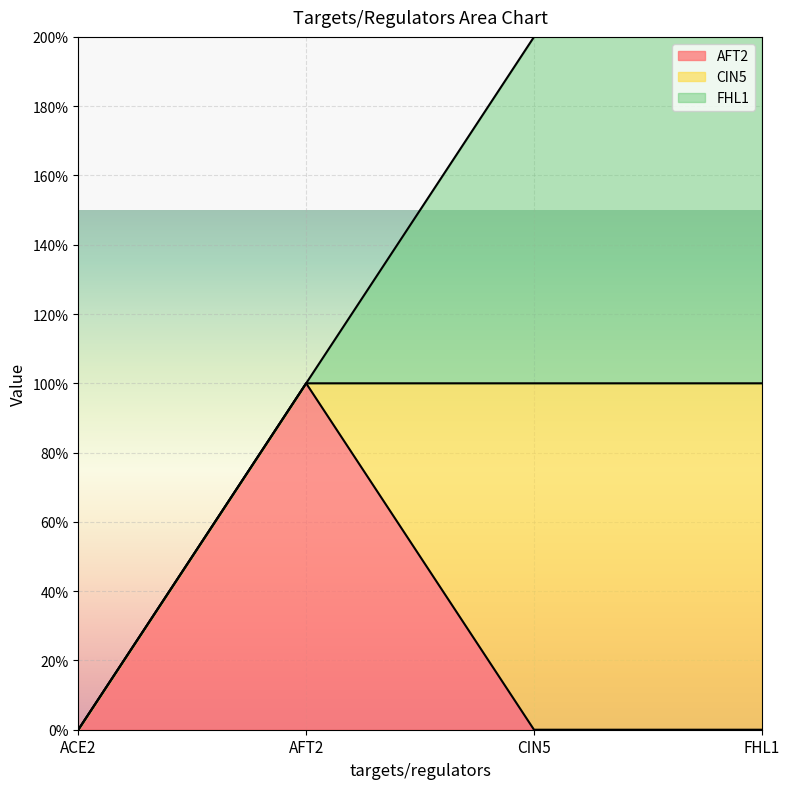

How many times do FHL1 and AFT2 cross each other?

1